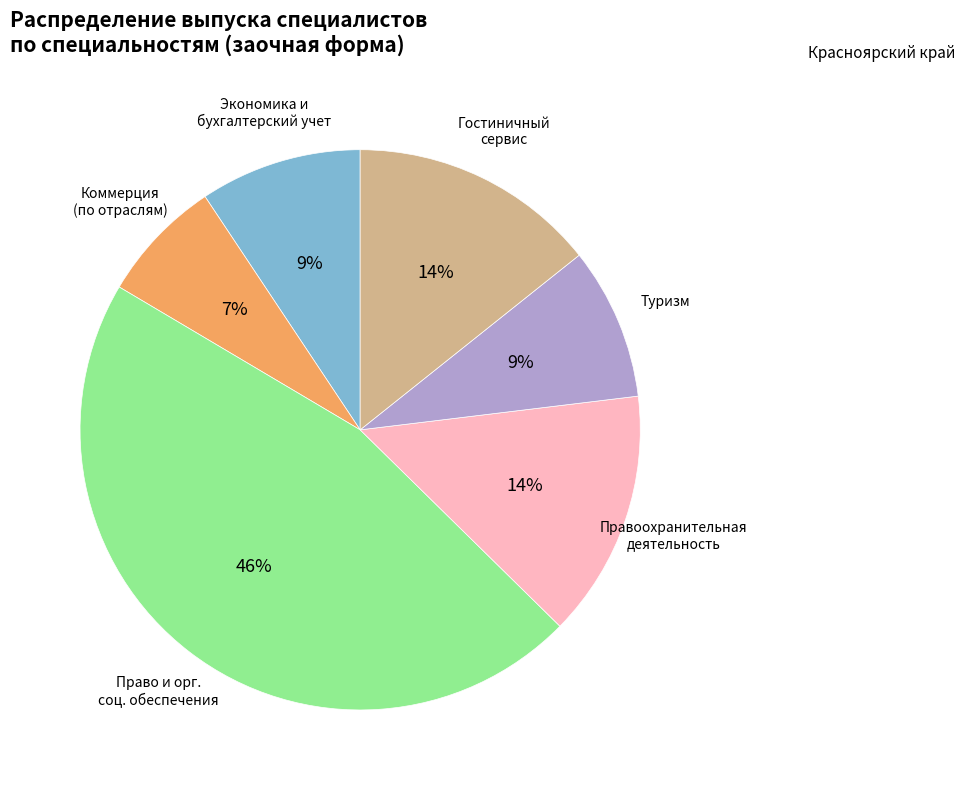

To the nearest percent, what is the difference between the largest and smallest slice percentages?

39%